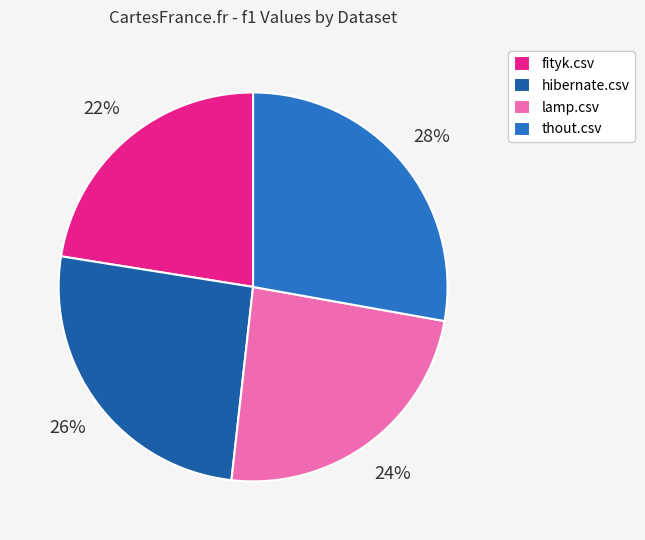

Is it true that hibernate.csv is 26% of the pie?

True